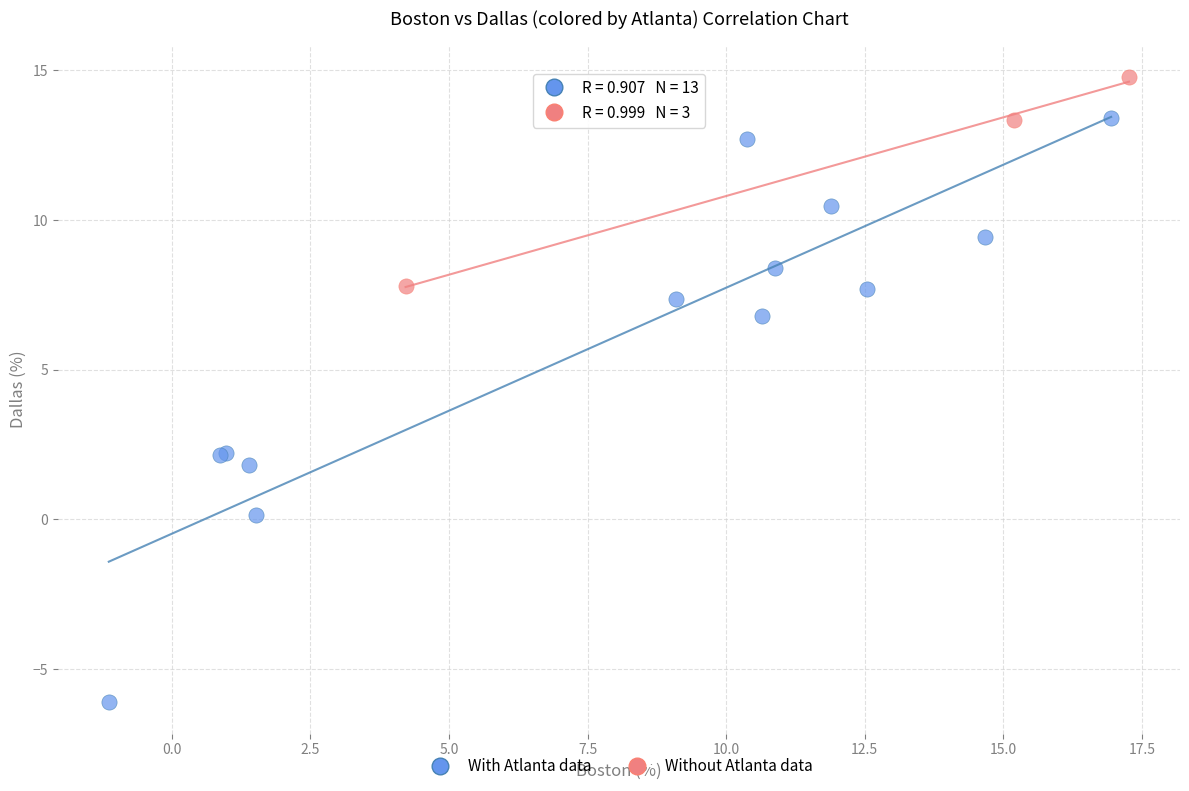

Which series reaches the maximum Y coordinate?

Without Atlanta data